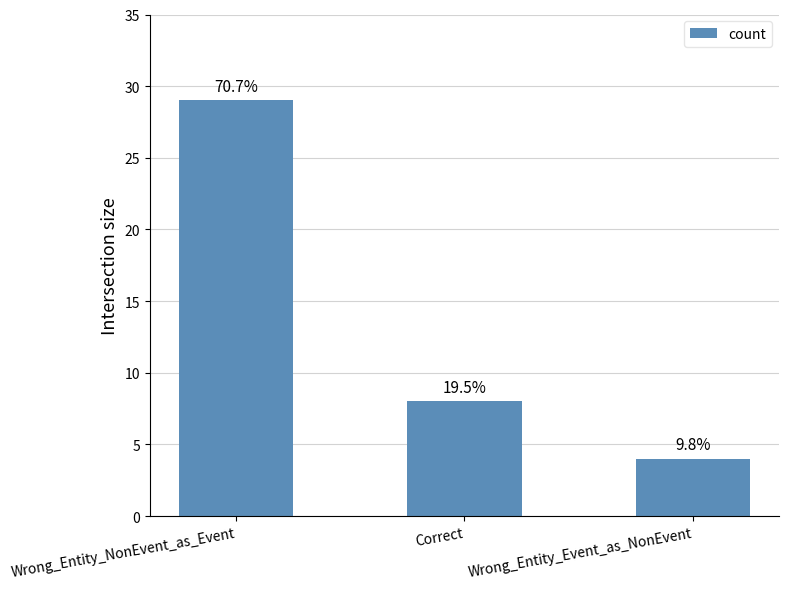

How many bars are there in total?

3